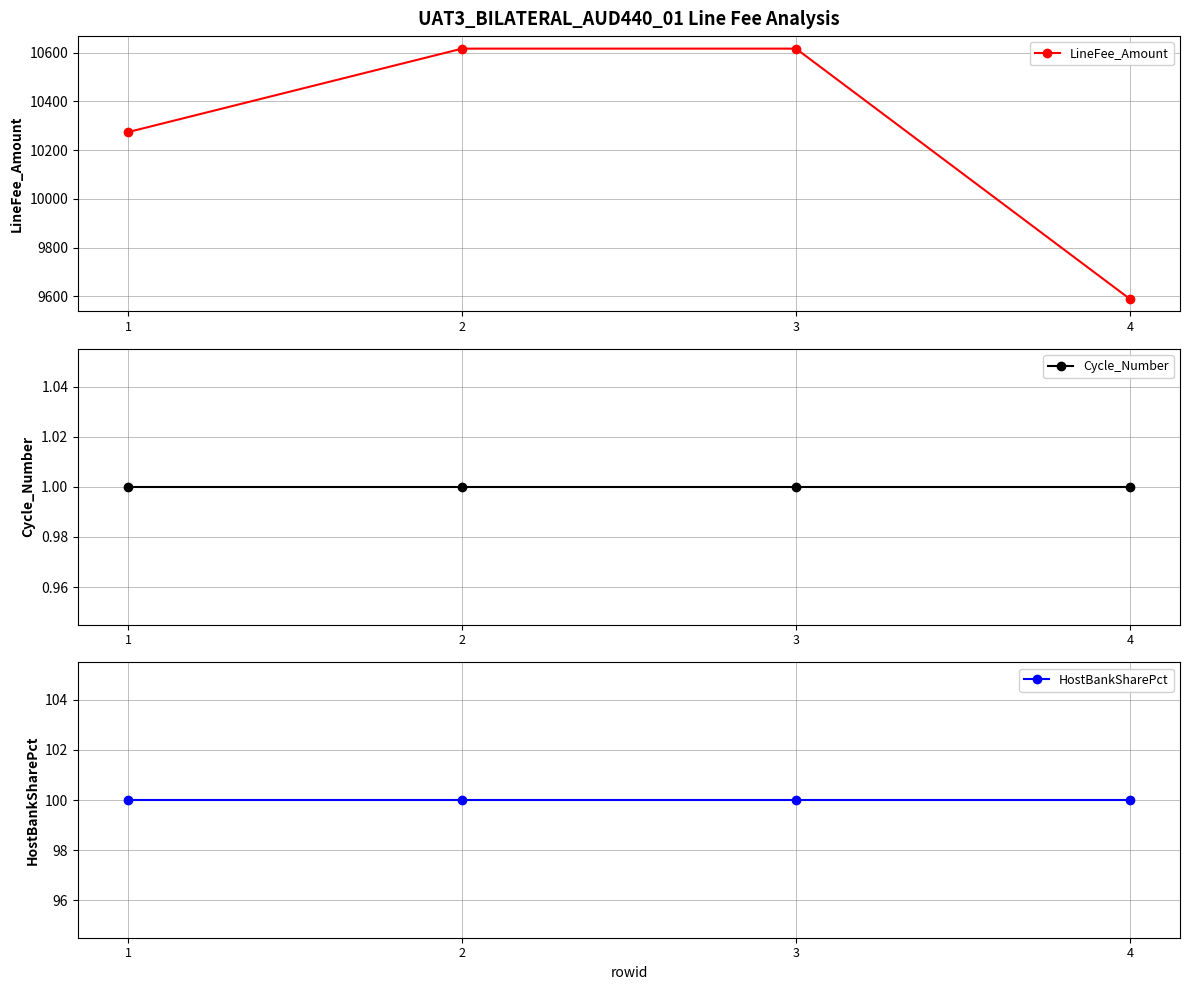

What are all the series names shown in the legend?

LineFee_Amount, Cycle_Number, HostBankSharePct